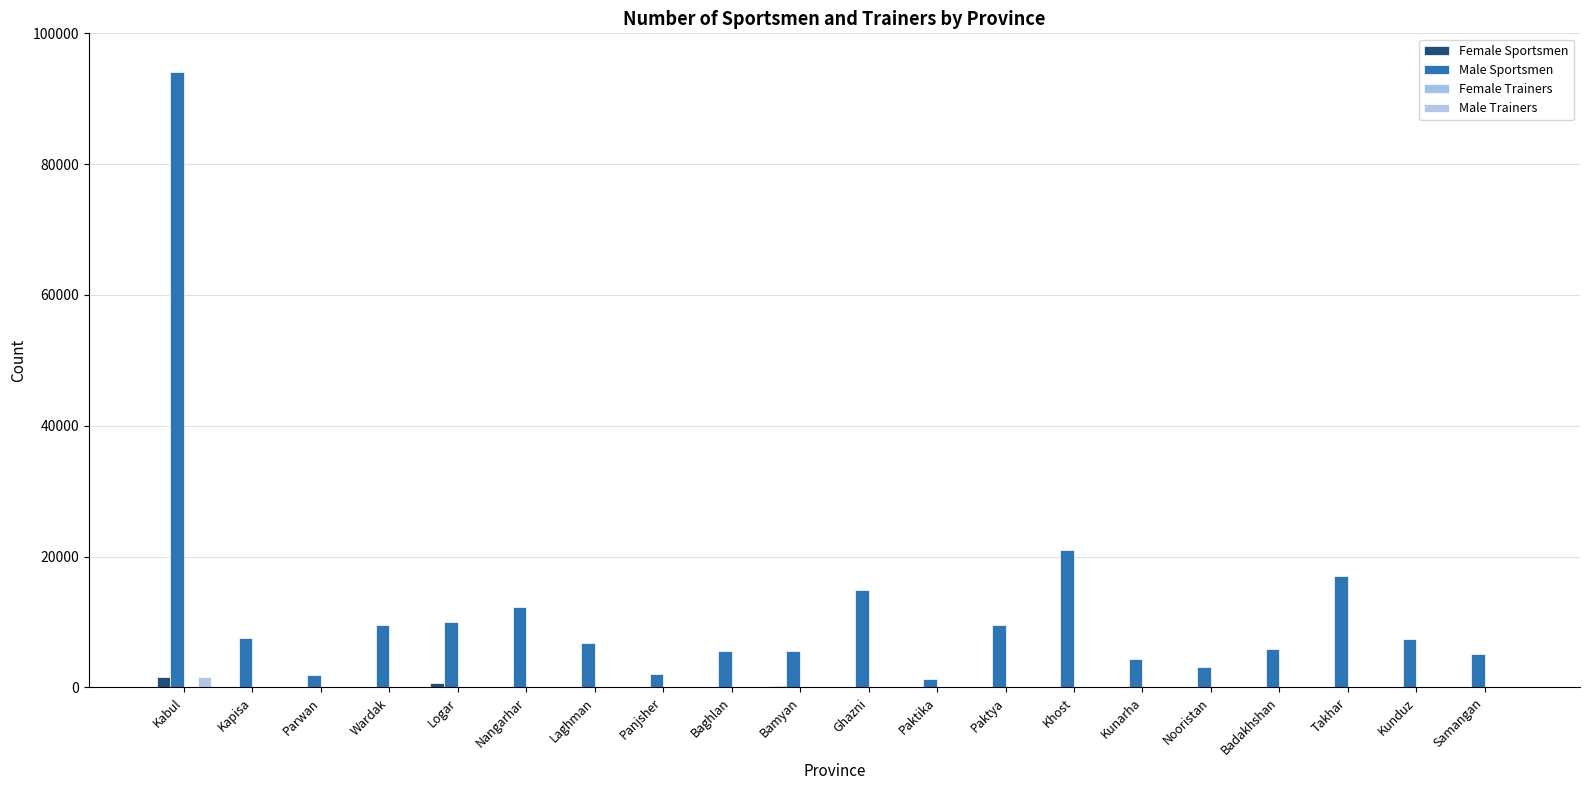

What is the minimum value for Male Sportsmen?

1225